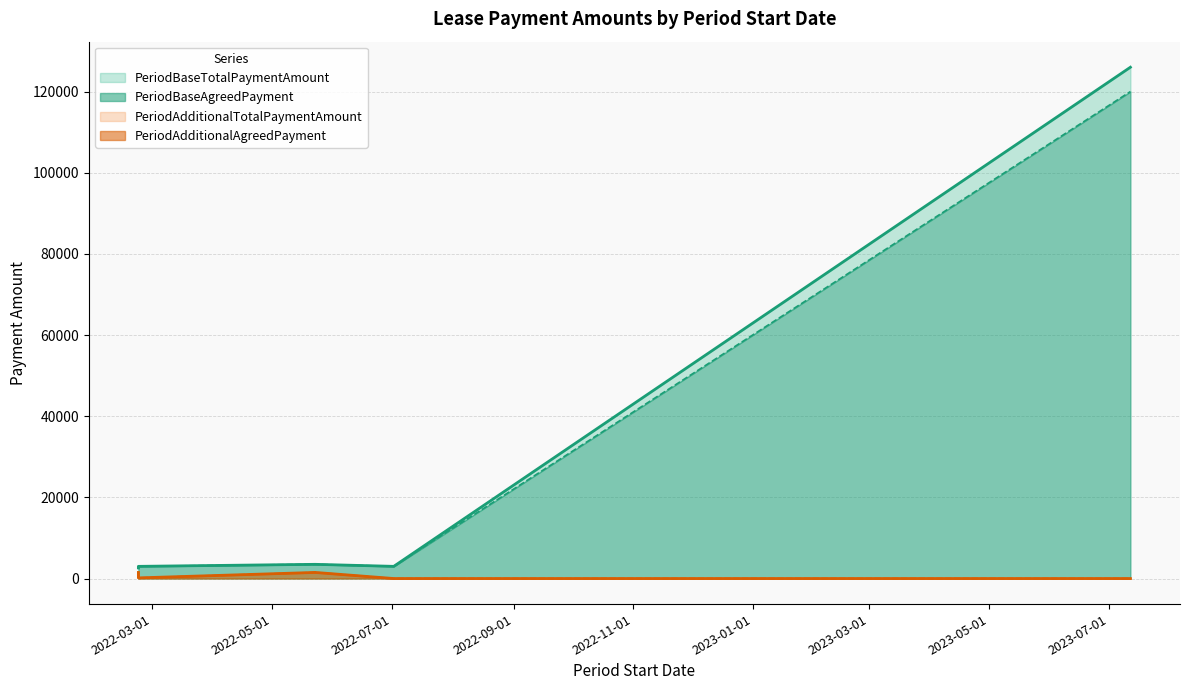

The value of PeriodAdditionalTotalPaymentAmount at 2022-07-02 is 0.0. True or false?

True